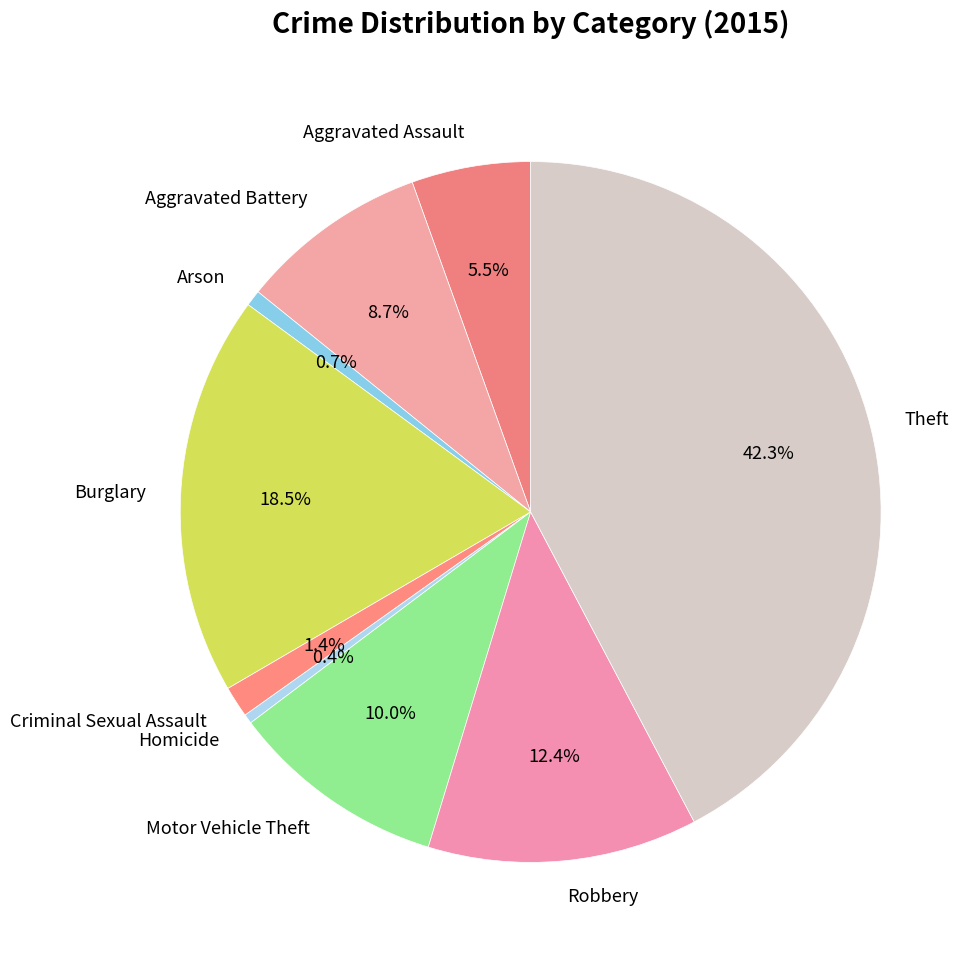

Does any single category account for the majority?

No